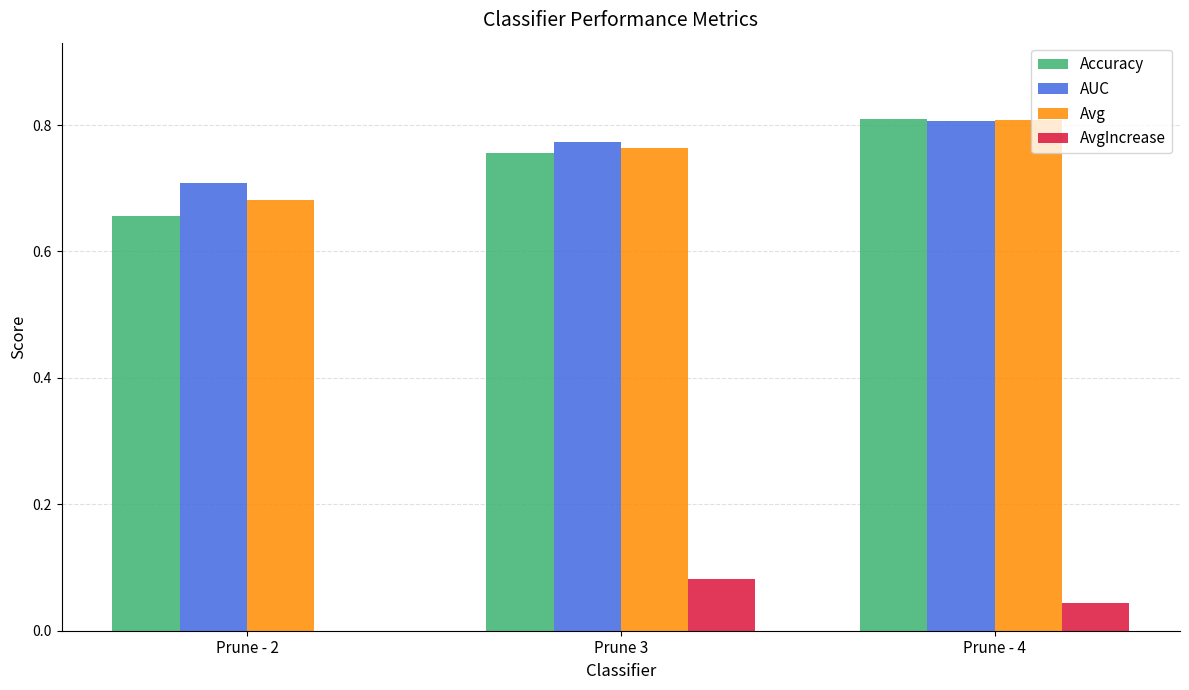

At which category is the sum across all series the highest?

Prune - 4